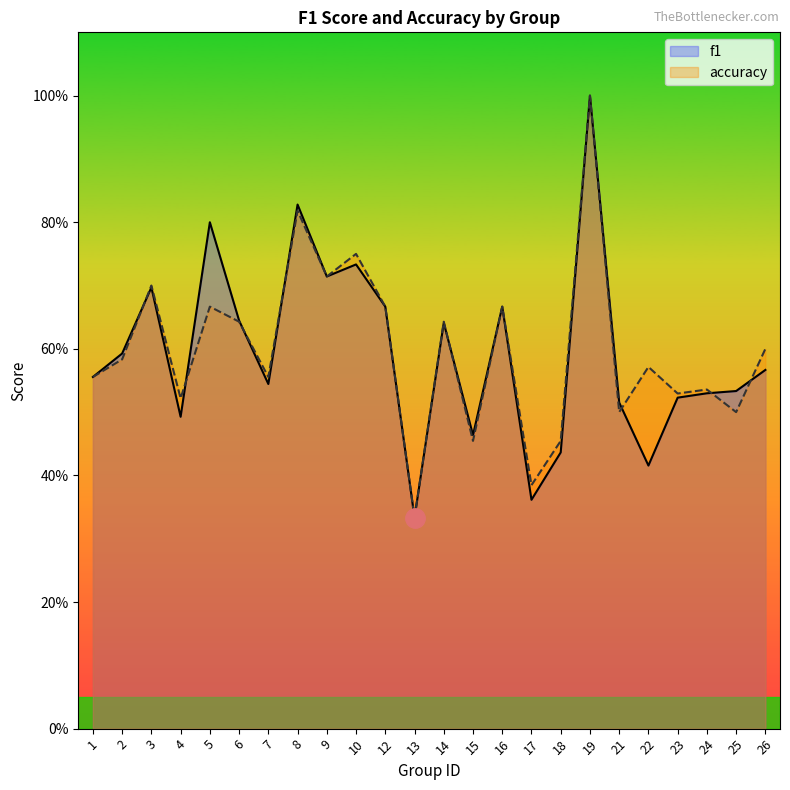

True or false: accuracy has more than 2 points higher than both neighbors.

True